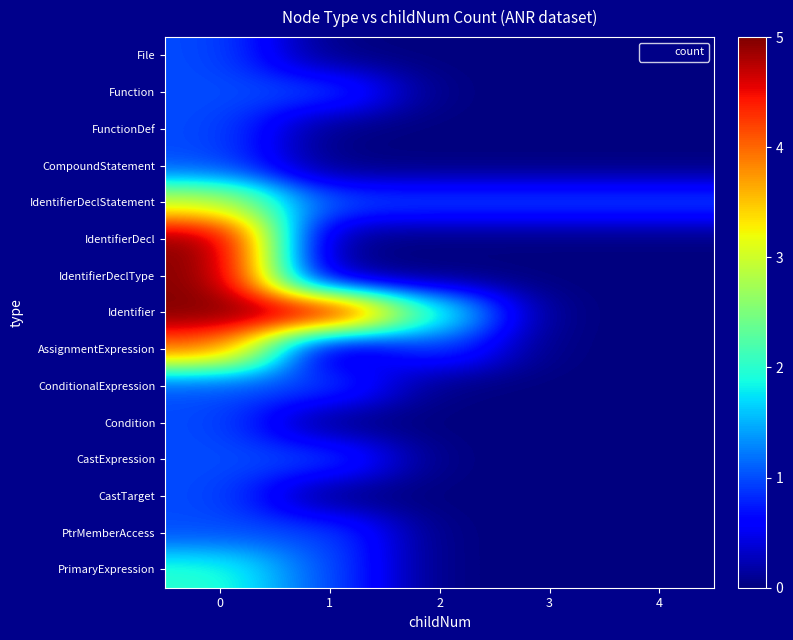

List the series in order of their peak value, lowest first.

File, Function, FunctionDef, CompoundStatement, ConditionalExpression, Condition, CastExpression, CastTarget, PtrMemberAccess, PrimaryExpression, IdentifierDeclStatement, AssignmentExpression, IdentifierDecl, IdentifierDeclType, Identifier